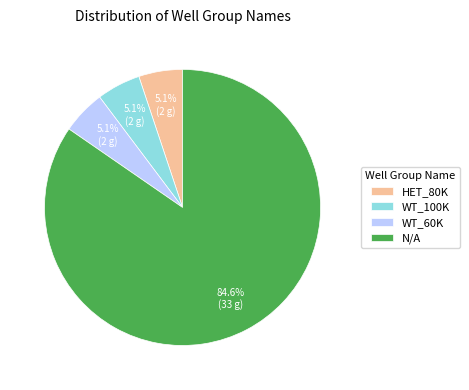

The WT_100K slice represents 1% of the pie. True or false?

False